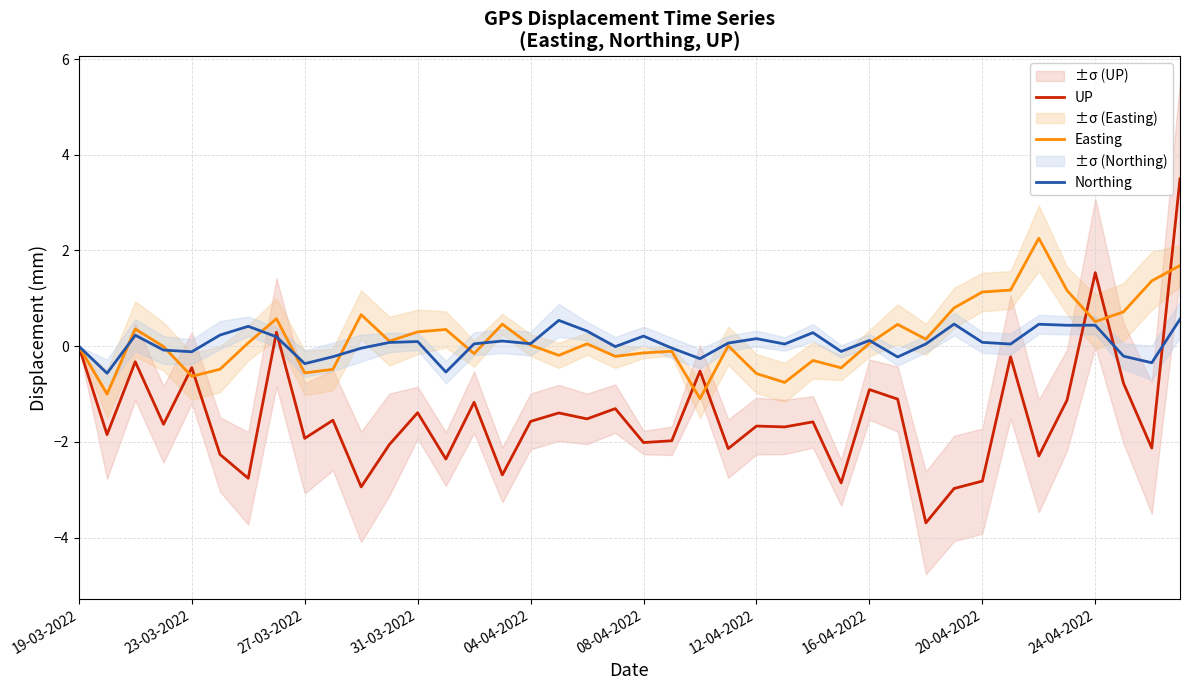

True or false: Easting and Northing intersect in this chart.

True